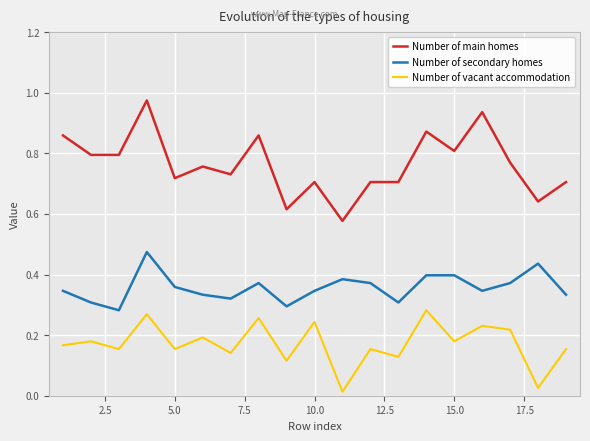

How many lines are shown in the chart?

3